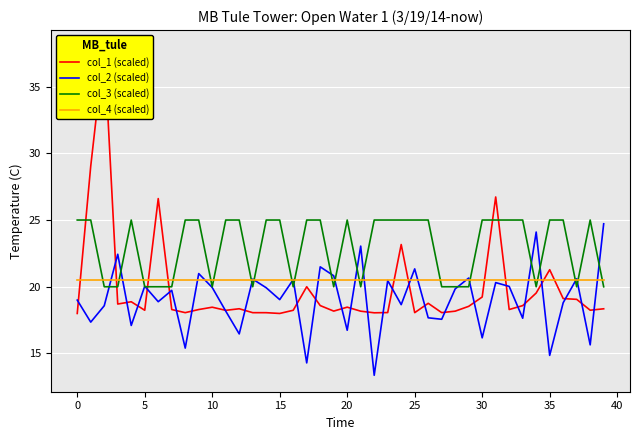

True or false: col_3 (scaled) and col_1 (scaled) intersect in this chart.

True